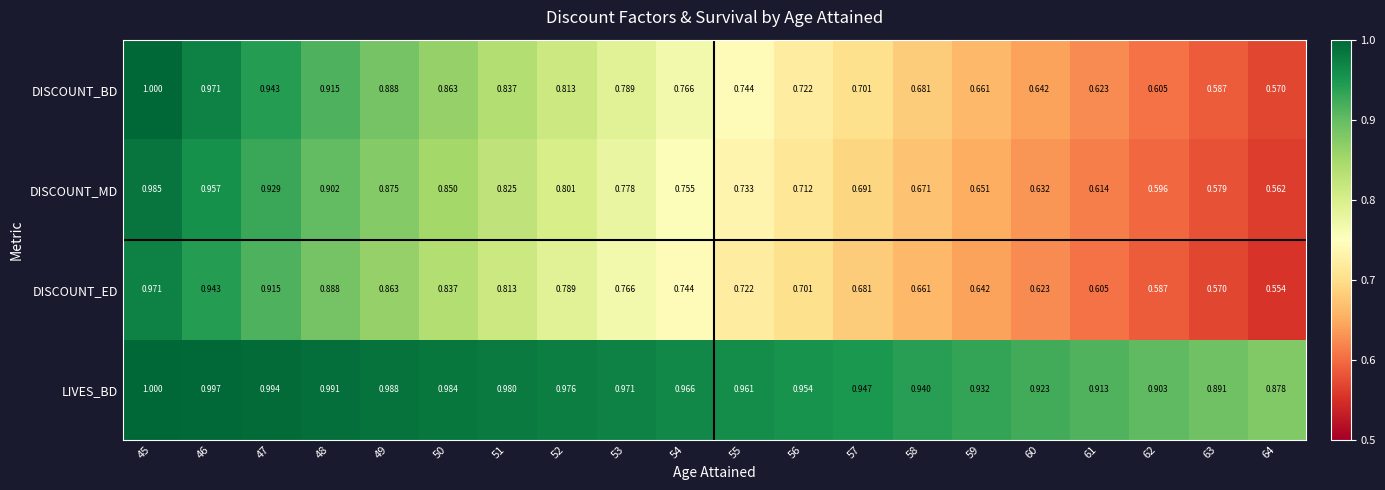

Is the value of LIVES_BD at 55 greater than the value of DISCOUNT_ED at 55?

Yes